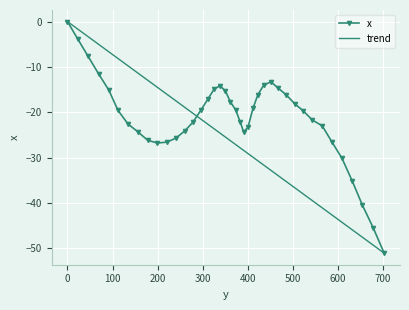

Between 112.2 and 220.9, which is larger?

112.2